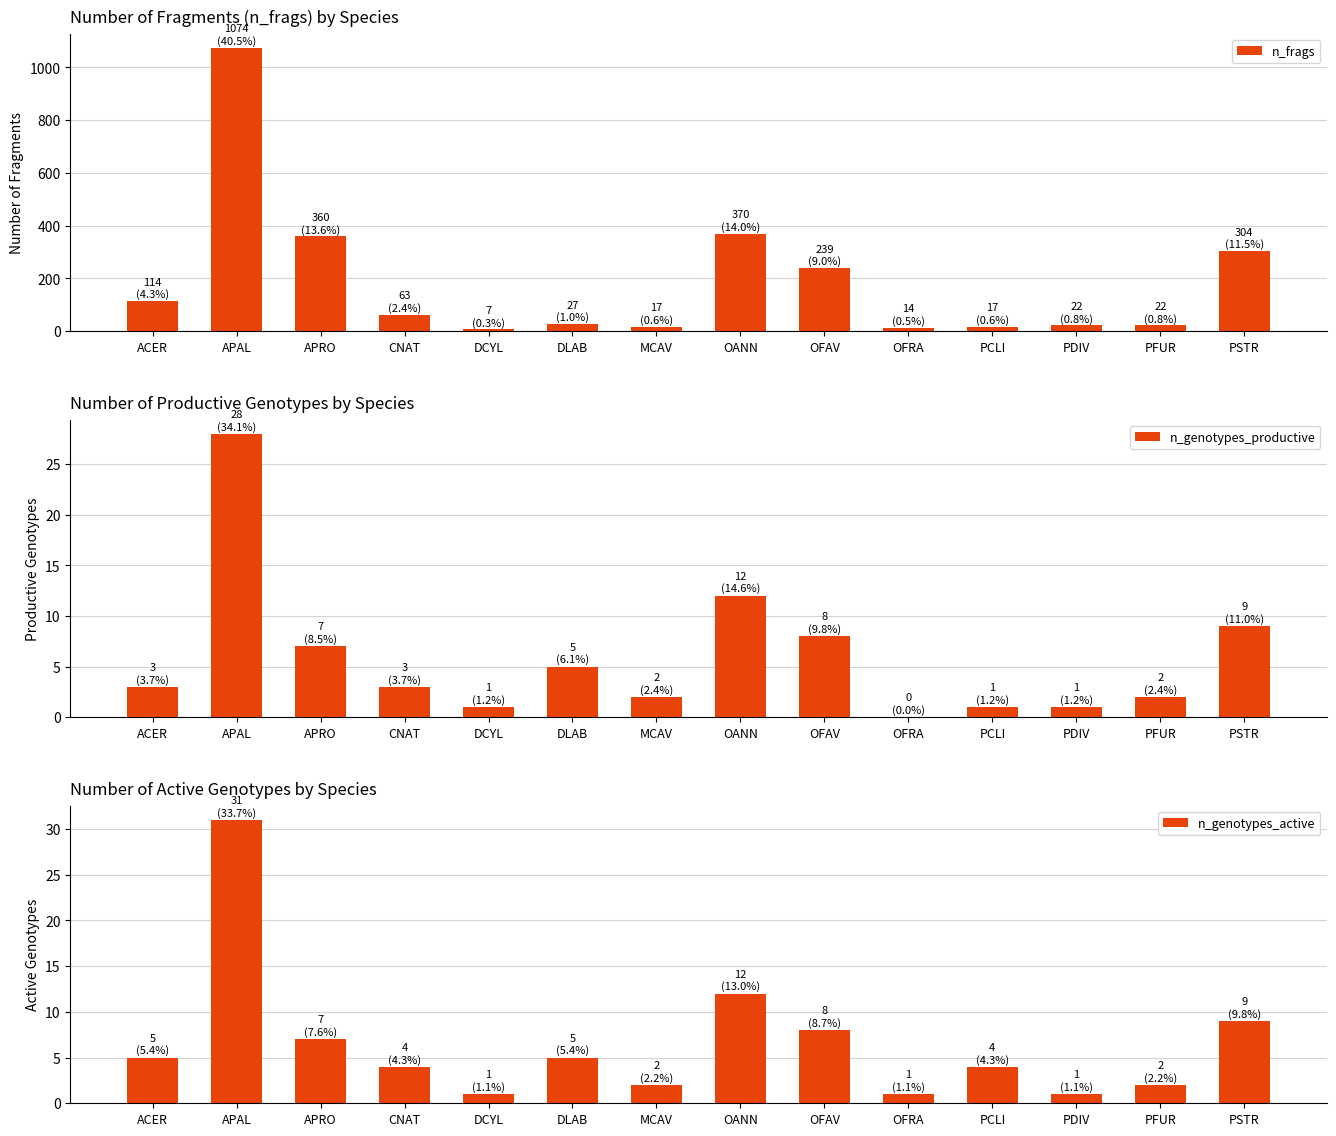

At which category is the sum across all series the highest?

APAL